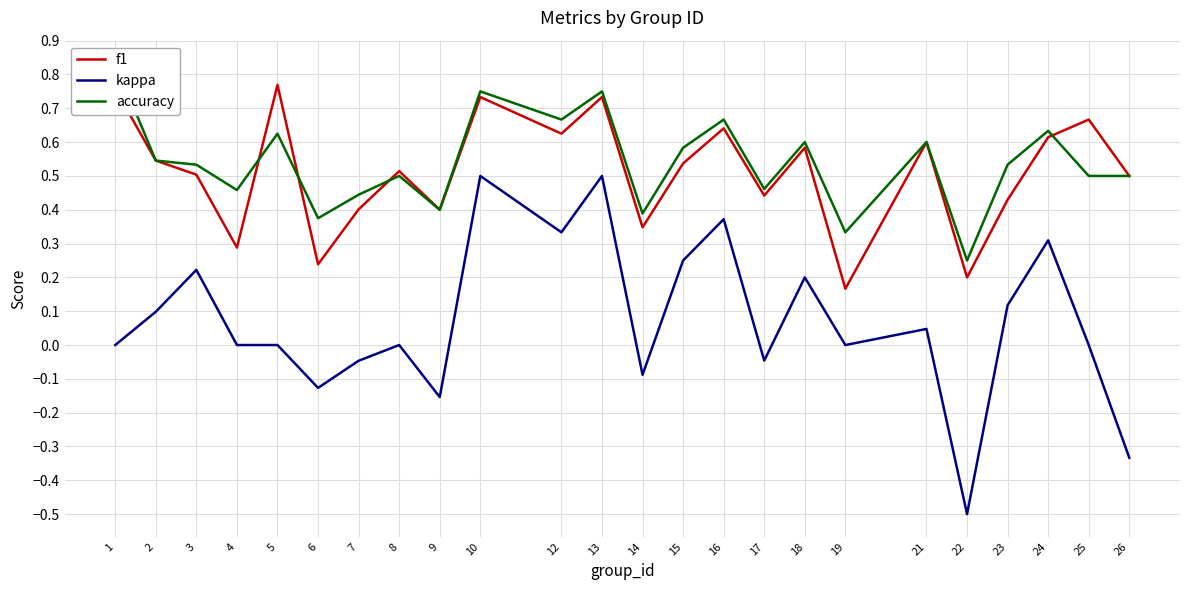

What value does the f1 series have at 23?

0.4